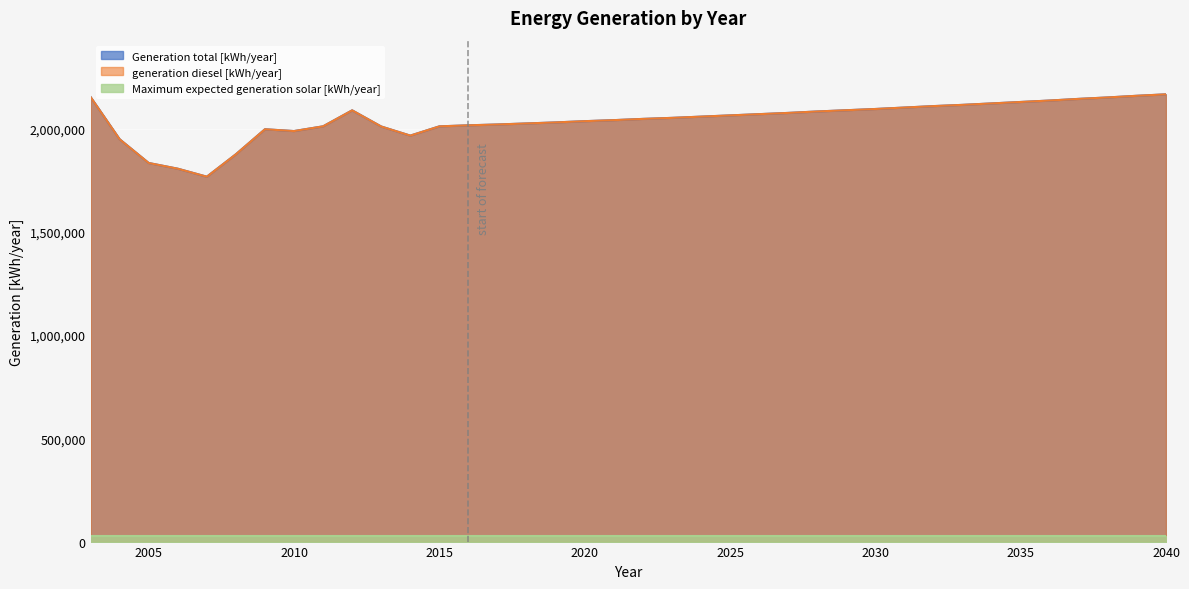

At how many categories does at least one series exceed 1785548?

37